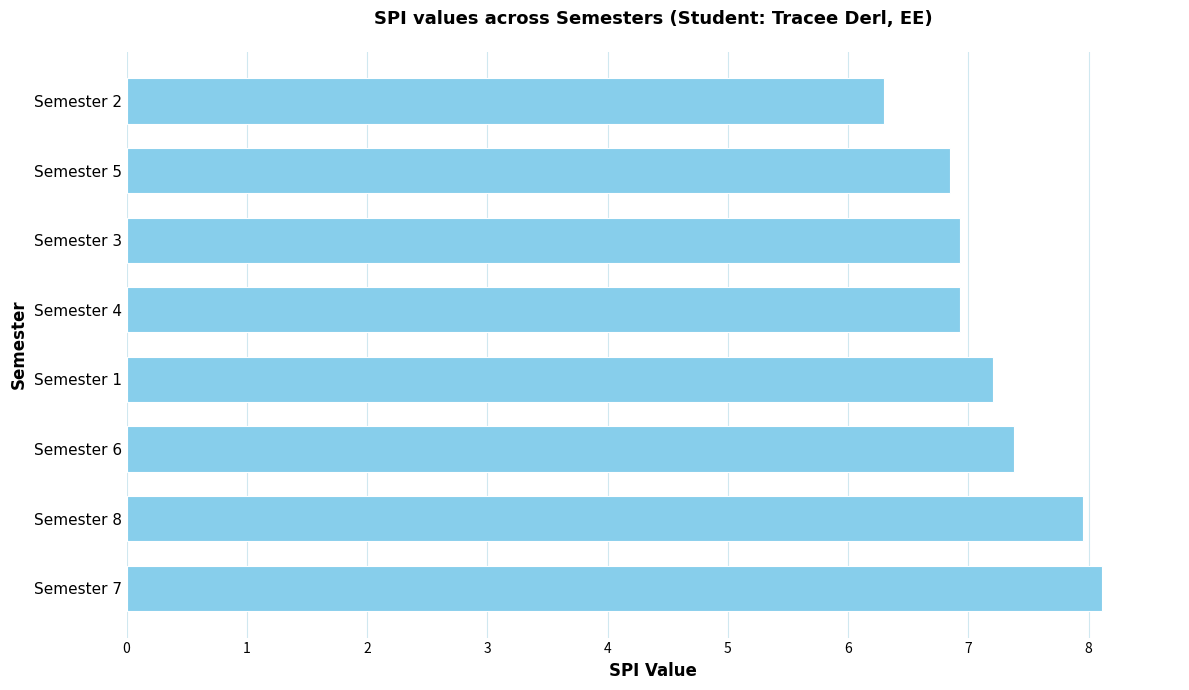

The chart shows a value of 2.9 at Semester 3. True or false?

False